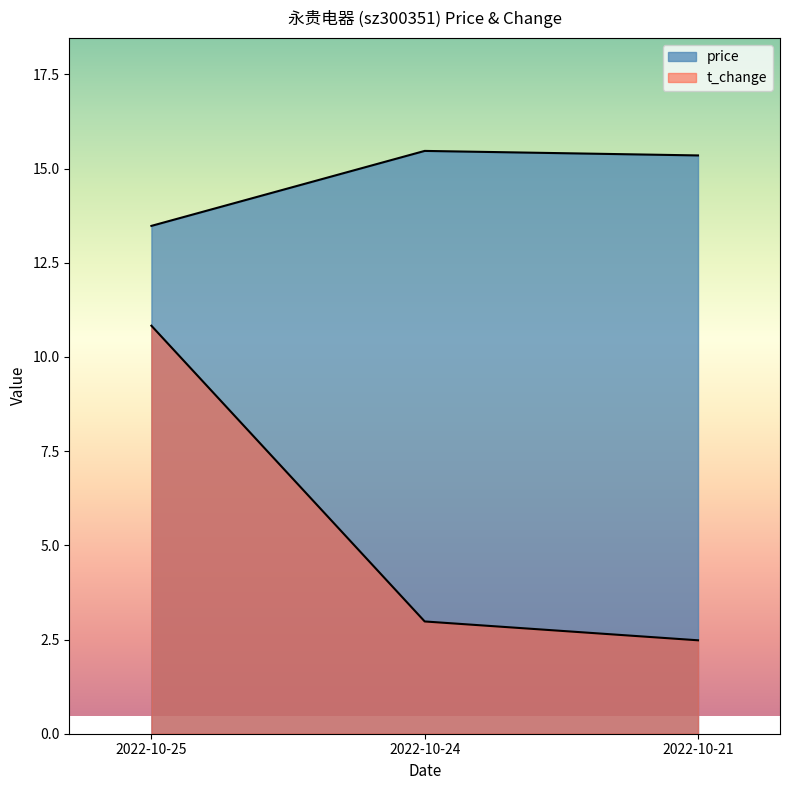

What is the sum of the t_change values at 2022-10-21 and 2022-10-24?

5.5